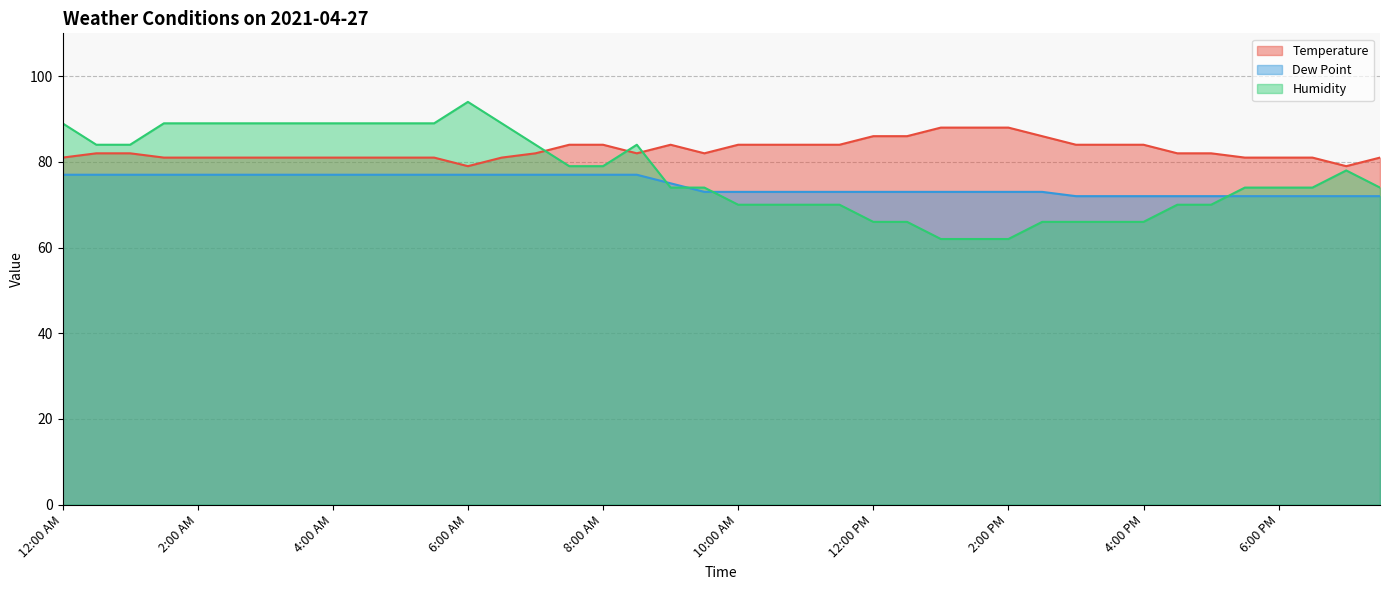

What is the spread (max minus min) of values at 10:00 AM?

14